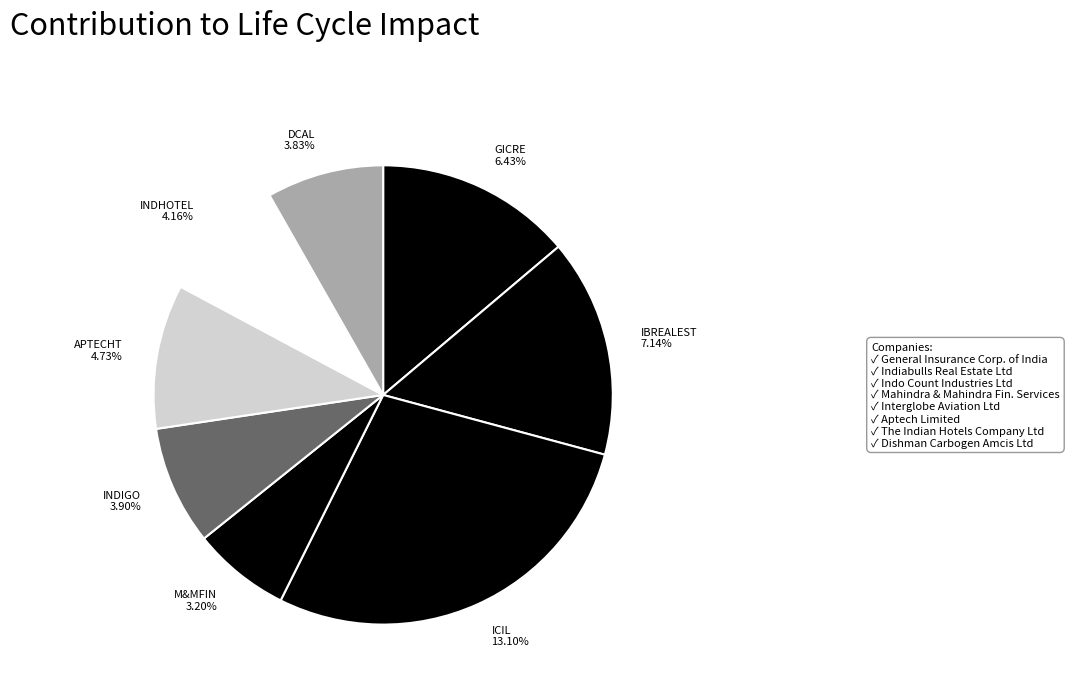

Is The Indian Hotels Company Limited the majority of the pie?

No